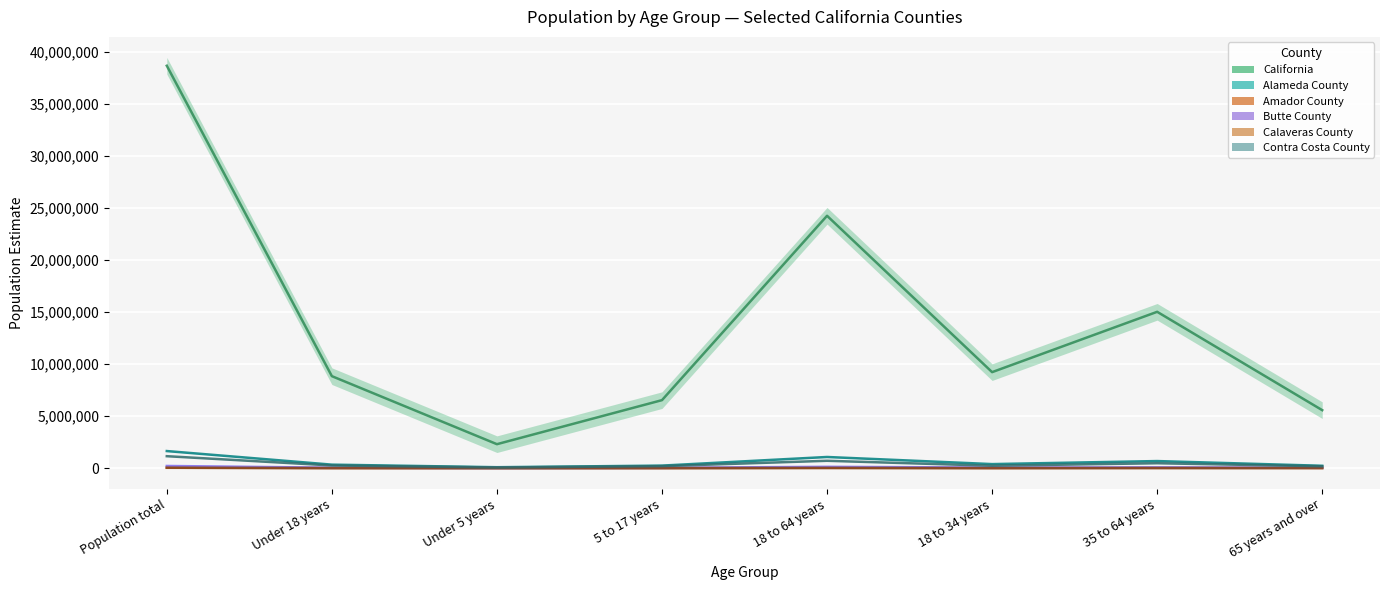

True or false: Butte County and California intersect in this chart.

False